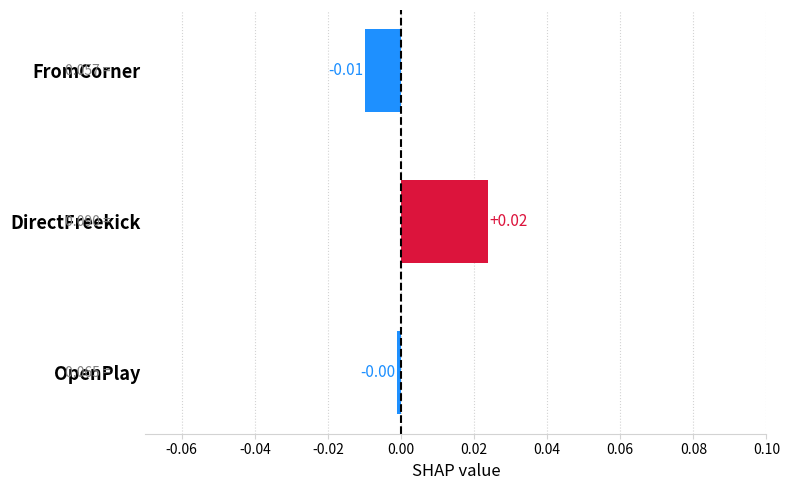

Between OpenPlay and FromCorner, which is larger?

OpenPlay